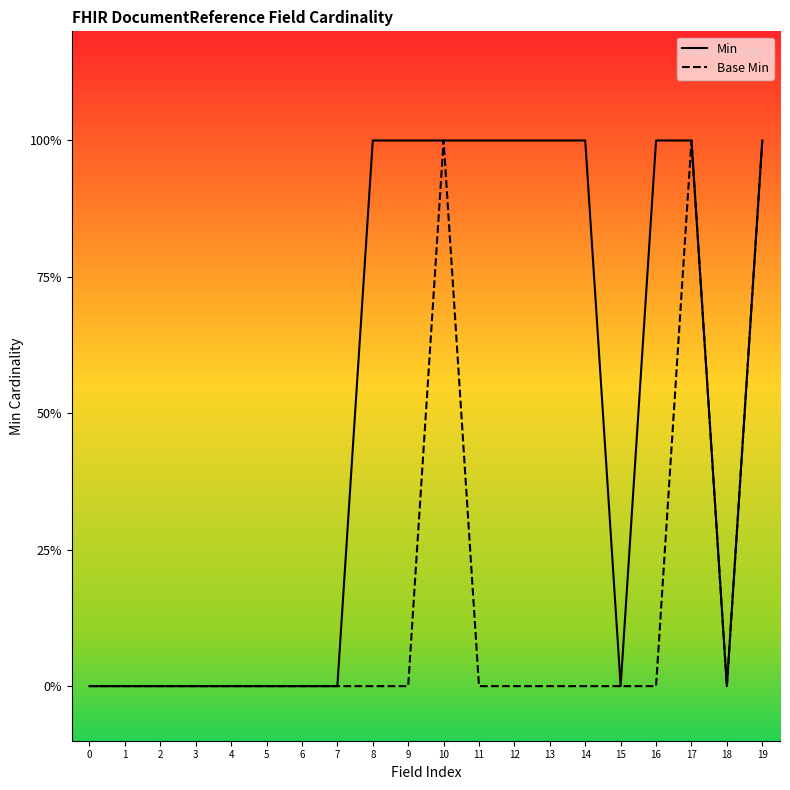

At which category is the sum across all series the highest?

10